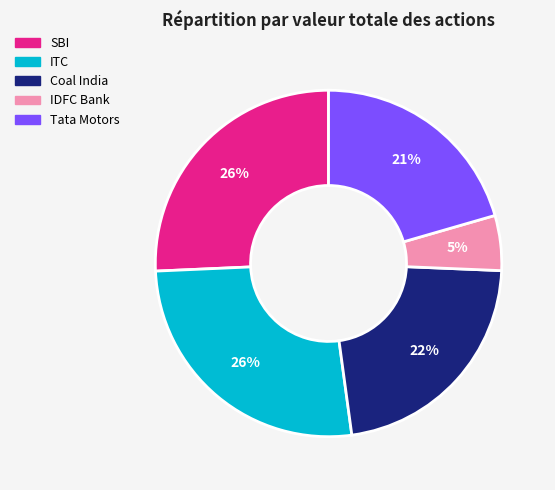

To the nearest percent, what is the difference between the largest and smallest slice percentages?

21%